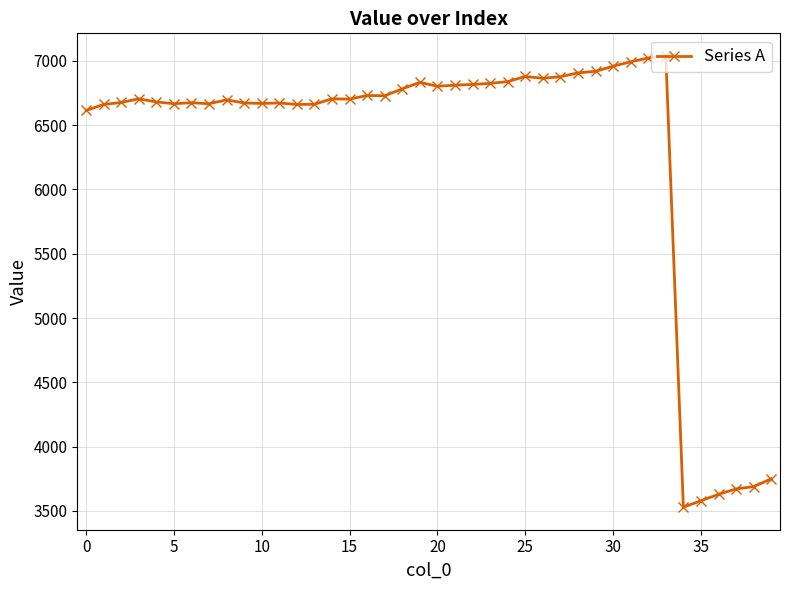

What is the value of the 8th point from the left?

6667